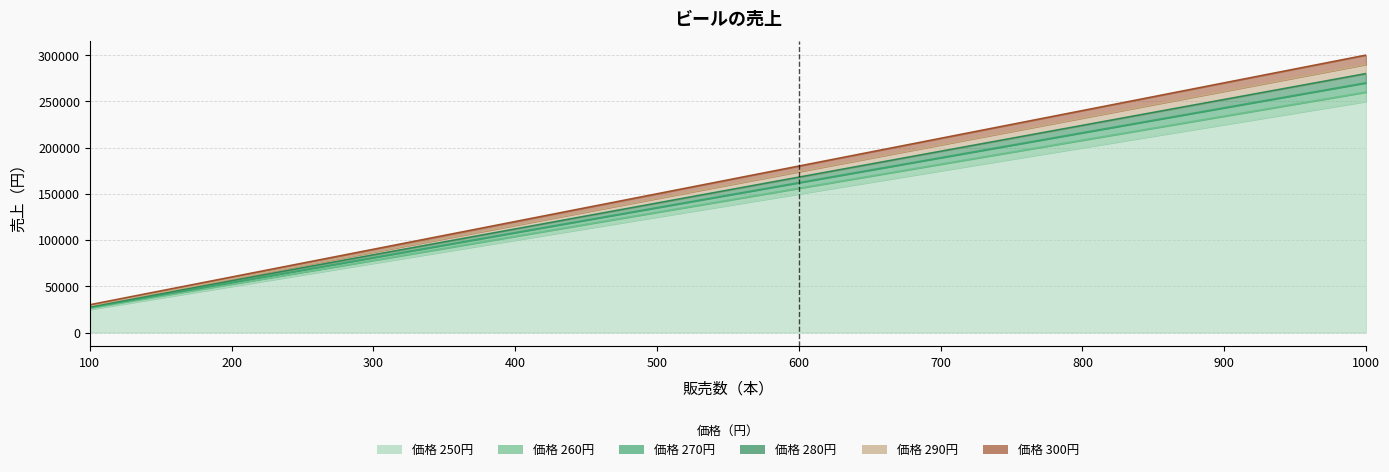

Count the 250 values in the range 75000 to 200000.

6